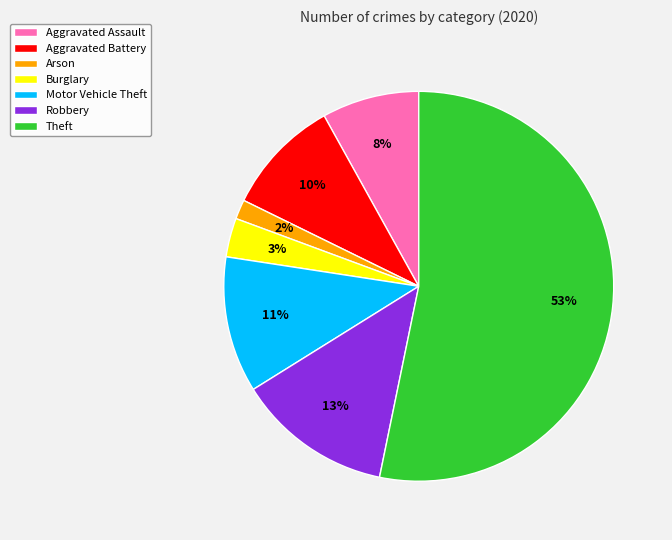

Which category has the biggest portion of the pie?

Theft